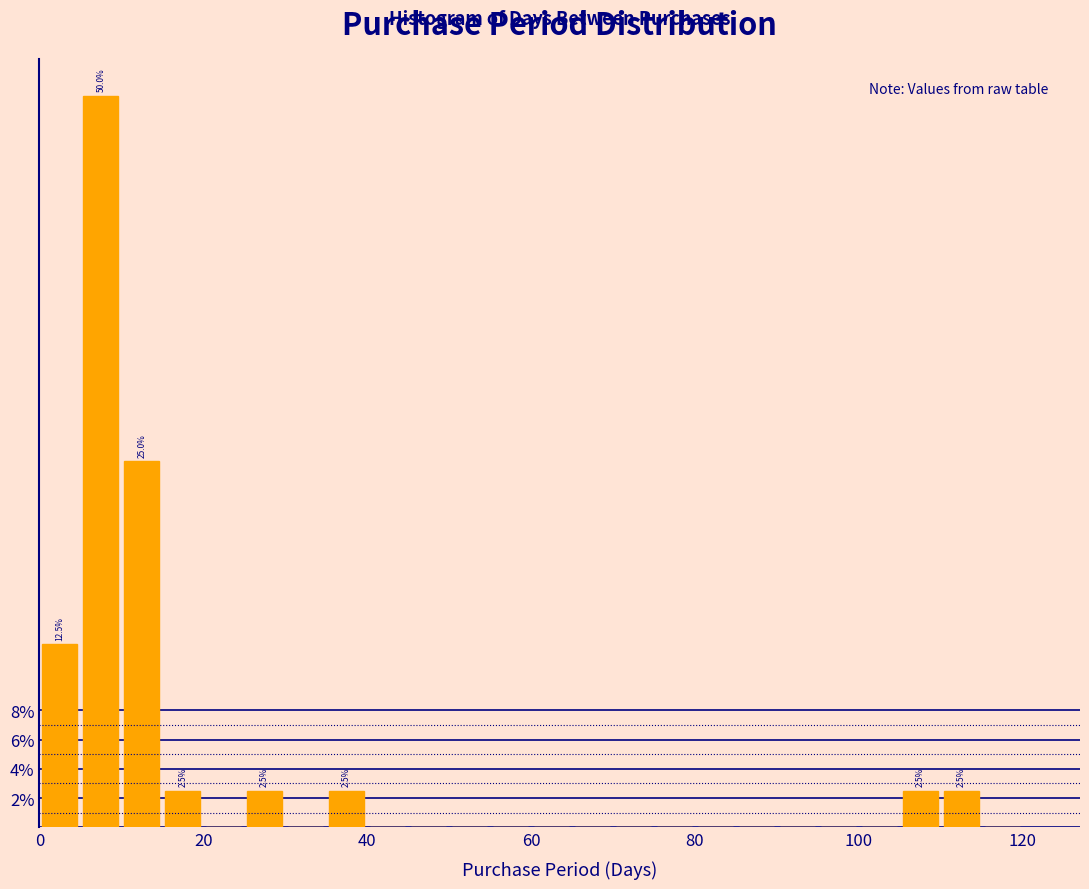

Around what value on the x-axis is the tallest bar? Give the approximate position of its centre, as read against the axis.

8